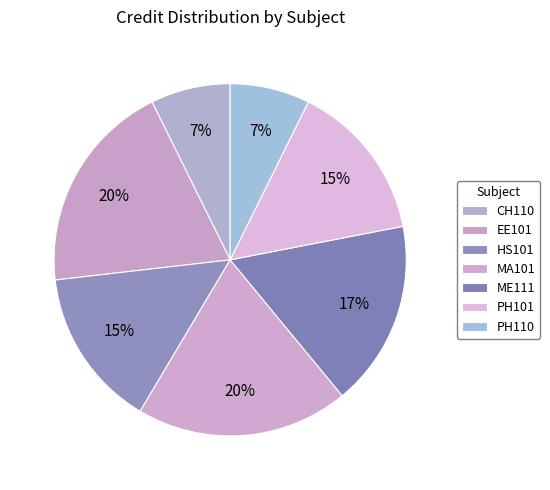

What percentage do HS101 and PH110 together represent?

22.0%